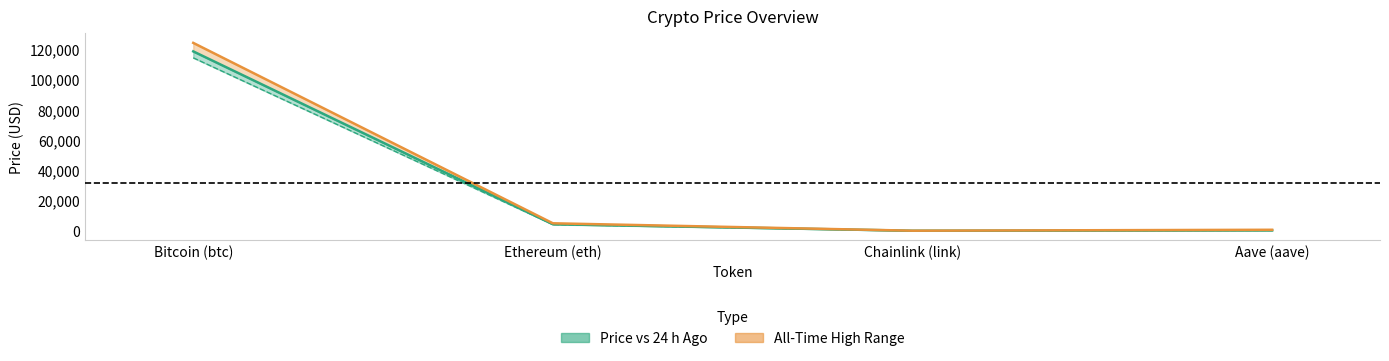

Which series has the largest total across all categories?

allTimeHigh